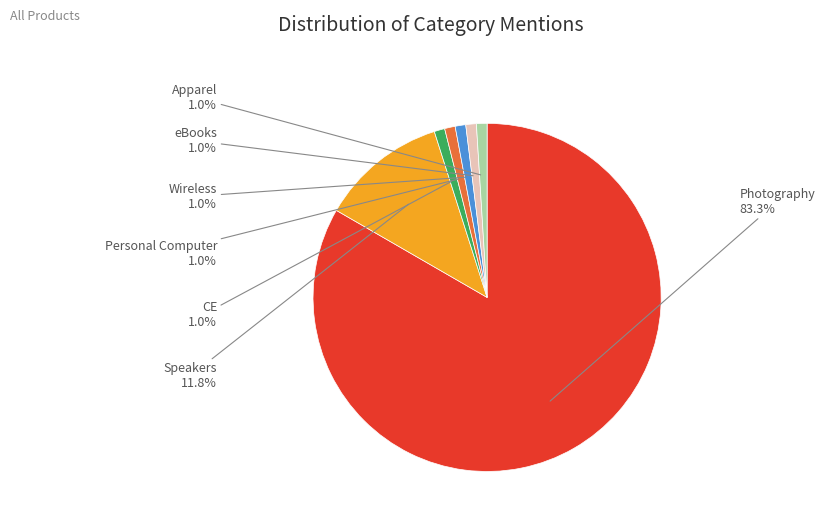

Is Photography the majority of the pie?

Yes